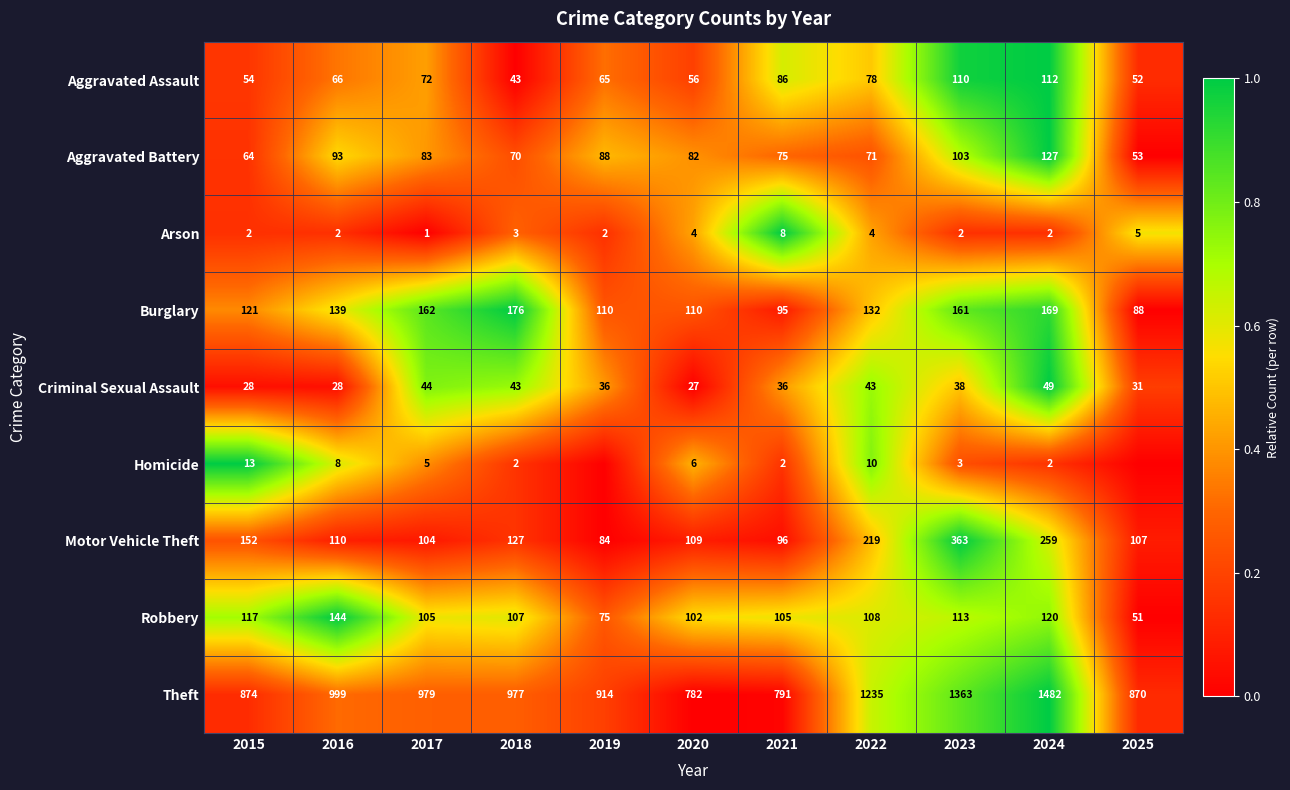

What is the average value of the Burglary series?

133